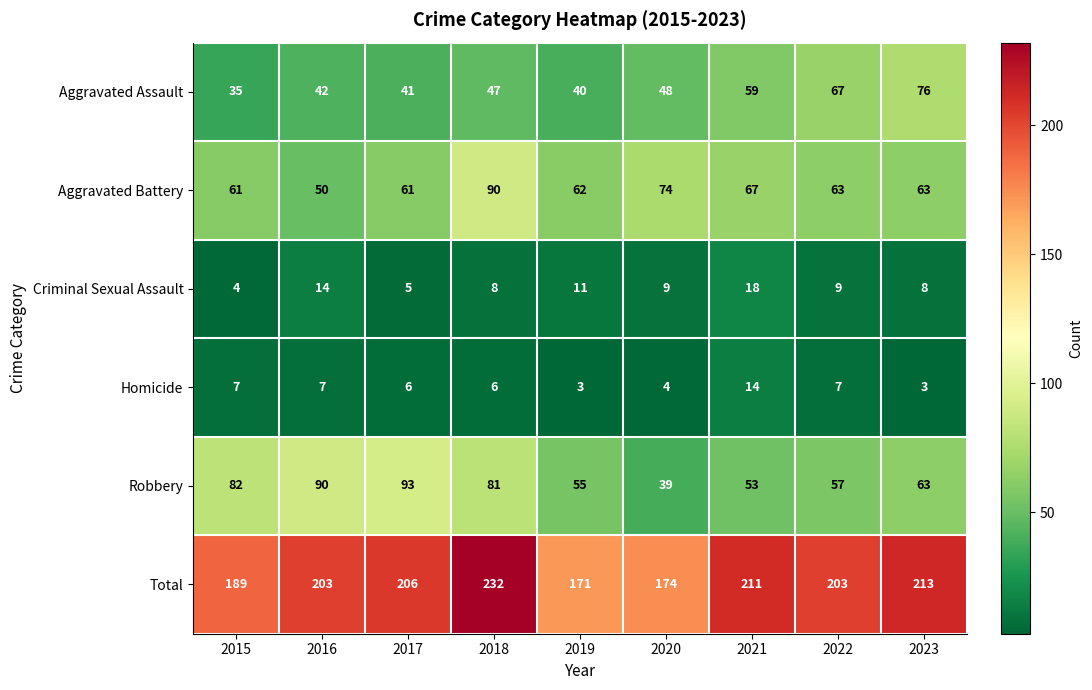

What is the maximum value for Aggravated Battery?

90